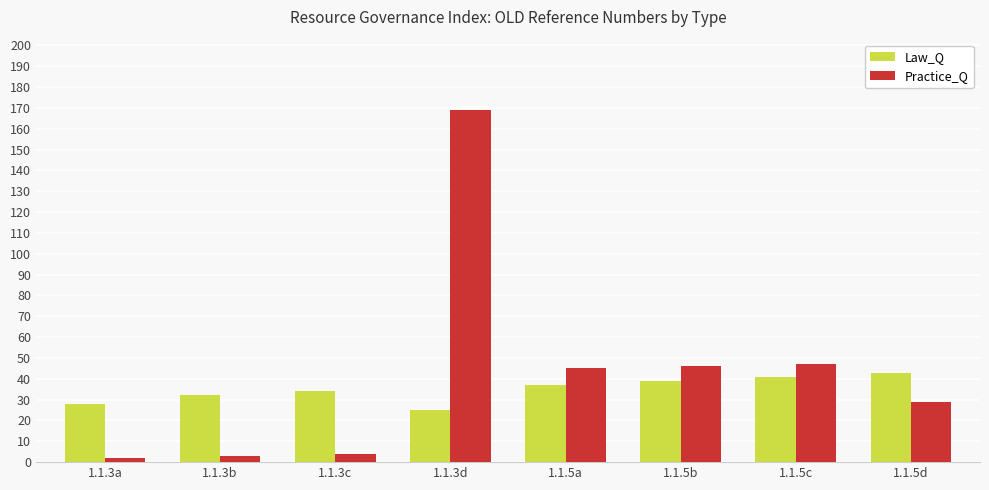

Reading left to right, transcribe all the data shown in this chart.

Law_Q: 28	32	34	25	37	39	41	43
Practice_Q: 2	3	4	169	45	46	47	29